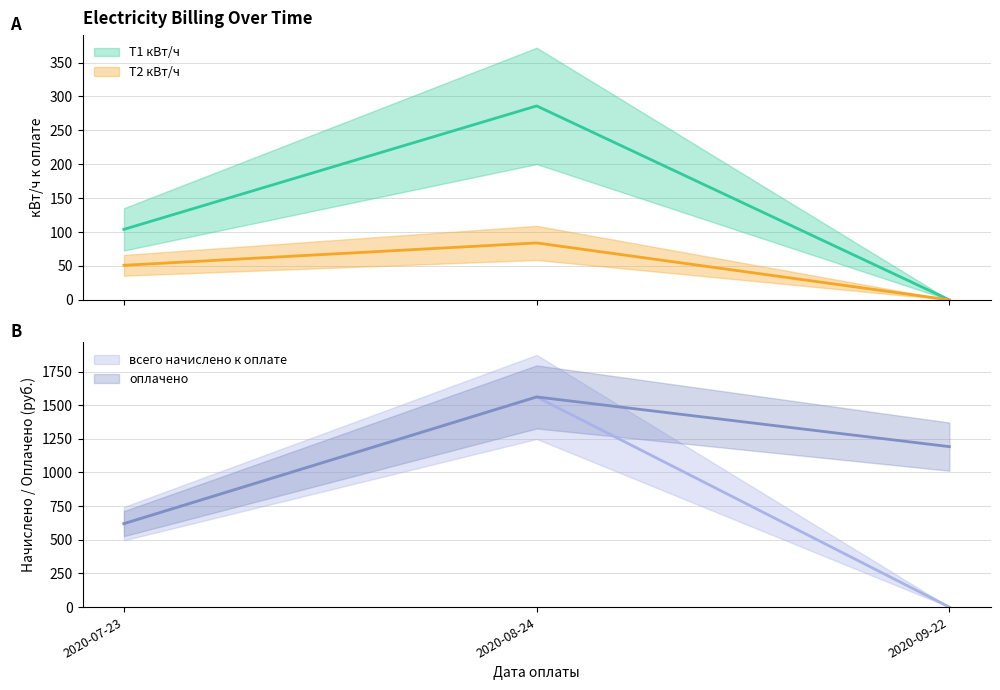

At which label is T1 kWh closest to 143?

2020-07-23